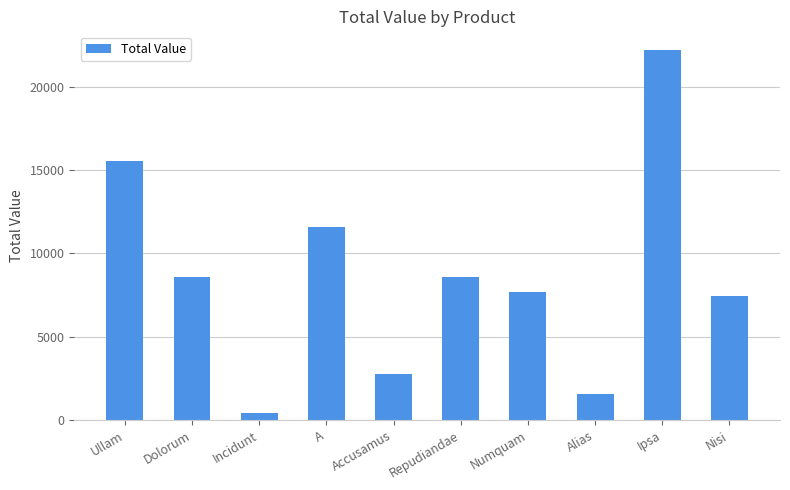

What position from the right is Nisi?

1